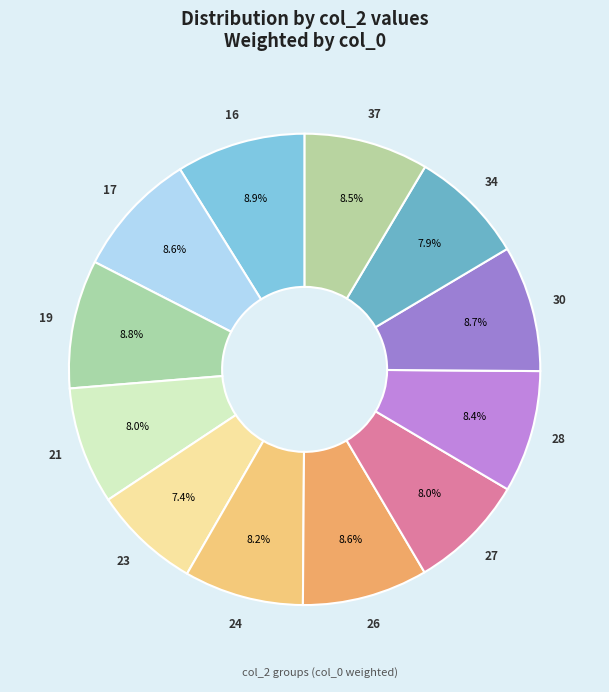

How many slices are in this pie chart?

12